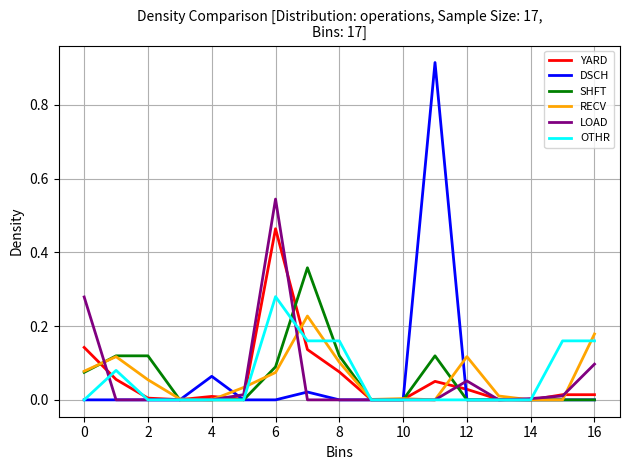

What are all the series names shown in the legend?

YARD, DSCH, SHFT, RECV, LOAD, OTHR